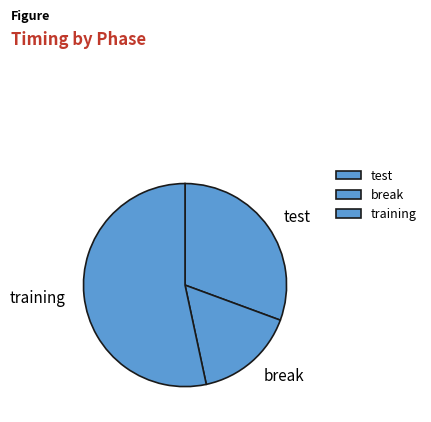

How many segments does this pie chart have?

3